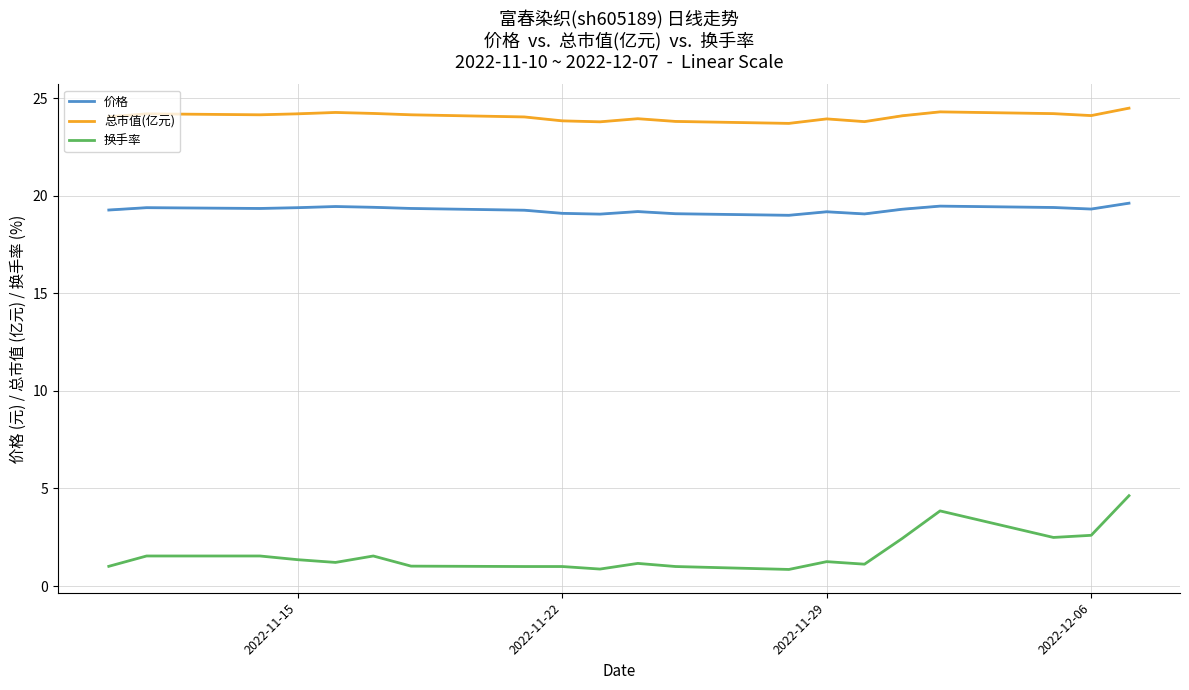

What is the average value of the 换手率 series?

1.7